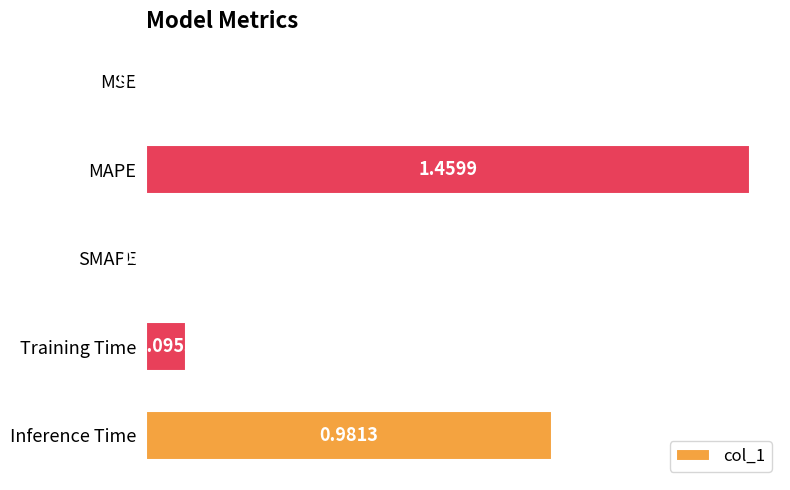

At which label is the value closest to 0?

SMAPE